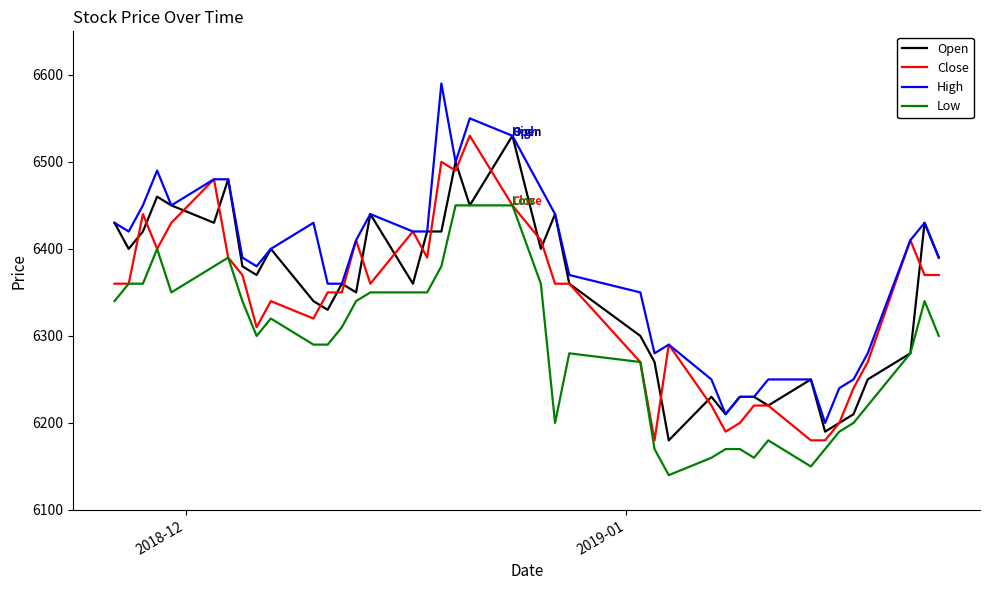

True or false: Open and Close cross at least once.

True